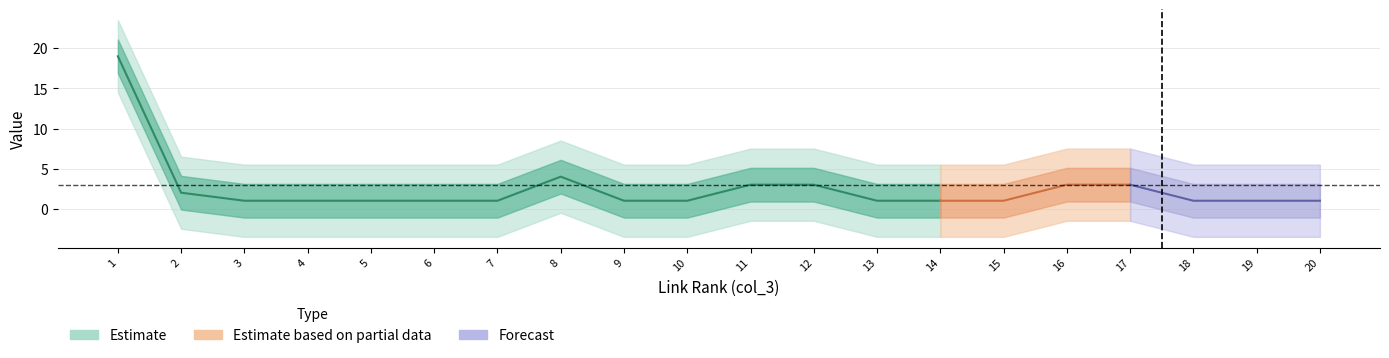

The link_rank series shows 2 at 2. True or false?

True